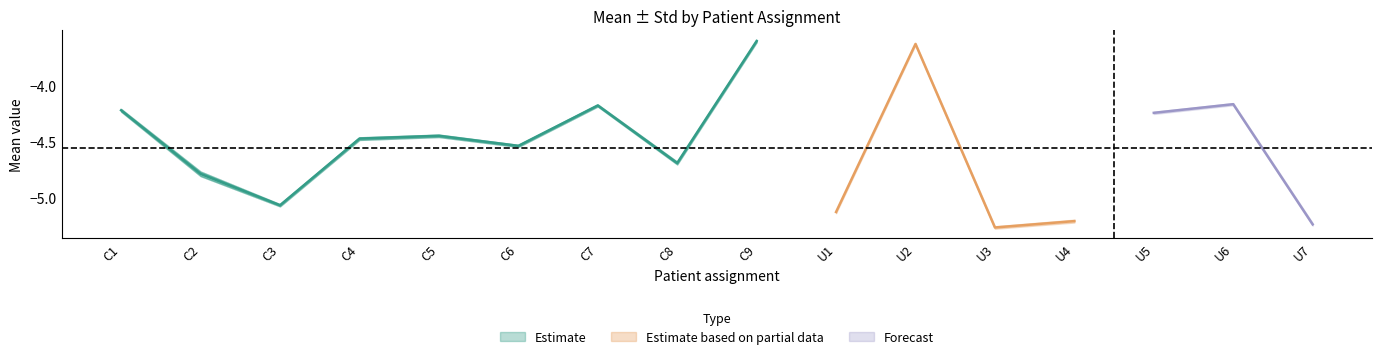

What is the value of the mean point at the 16th from the left?

-5.2